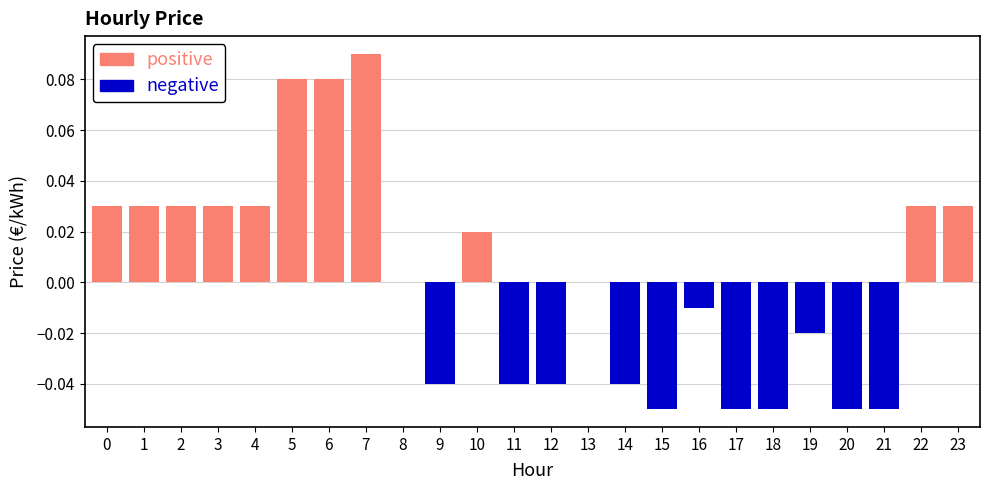

Which label corresponds to the smallest value in the chart?

15